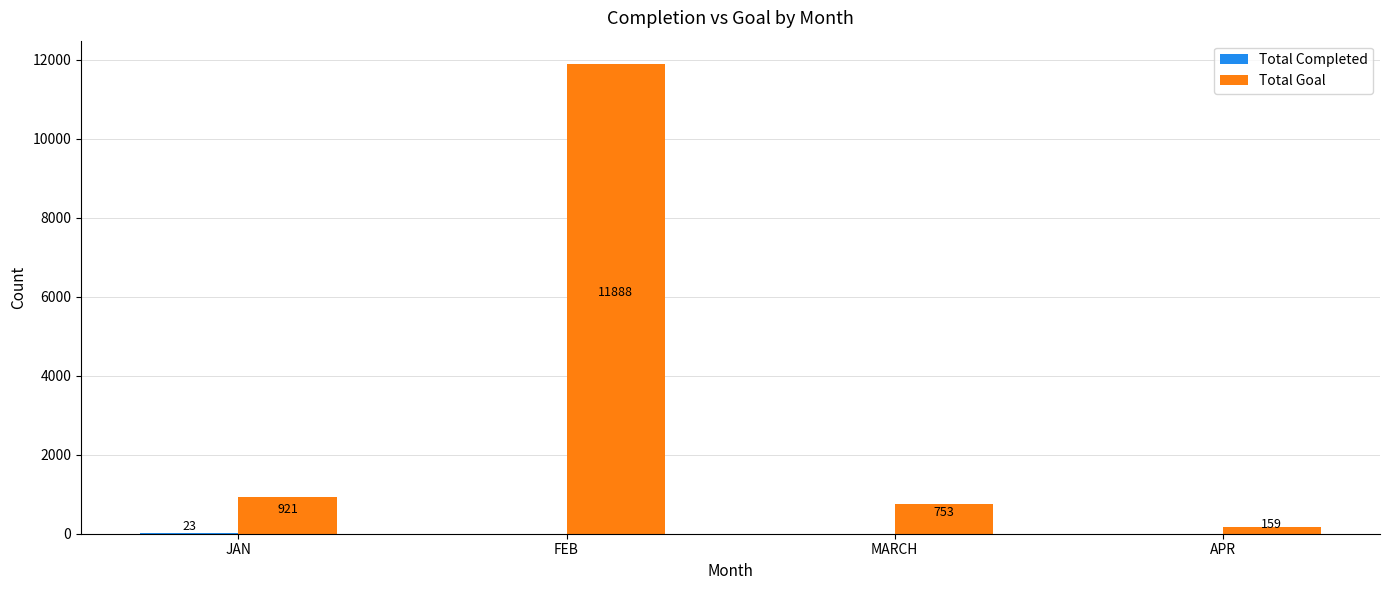

How many groups of bars are there?

4